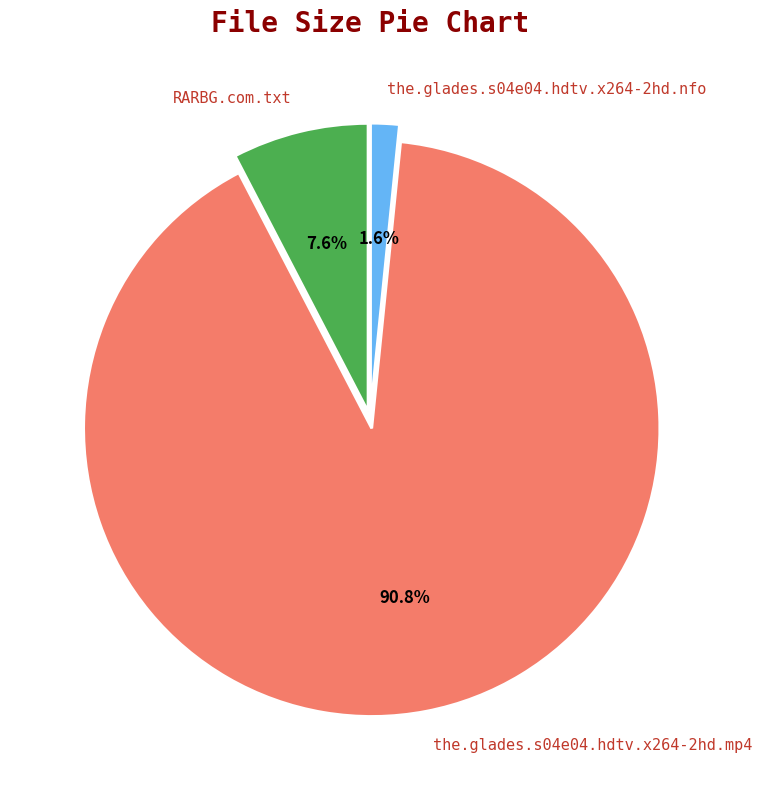

Combined, what portion of the pie is the.glades.s04e04.hdtv.x264-2hd.mp4 and the.glades.s04e04.hdtv.x264-2hd.nfo?

92.4%